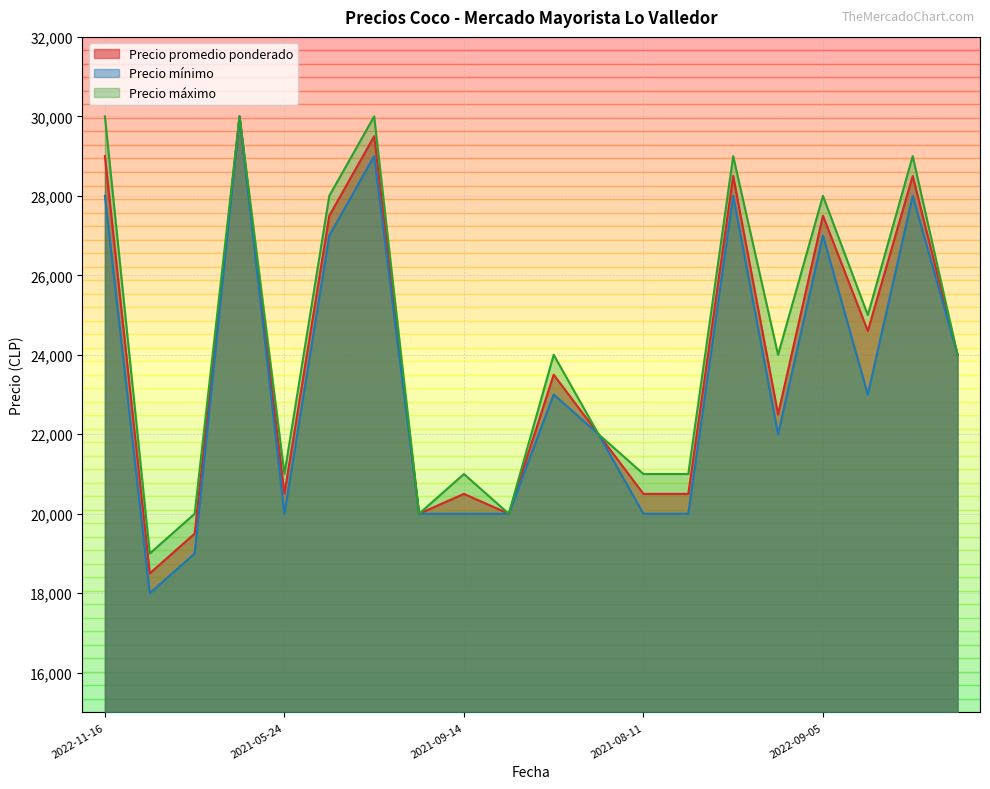

How many lines are shown in the chart?

3